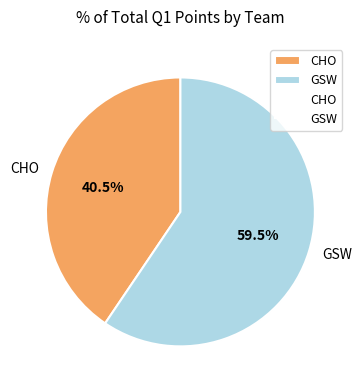

Which slice is the smallest?

CHO